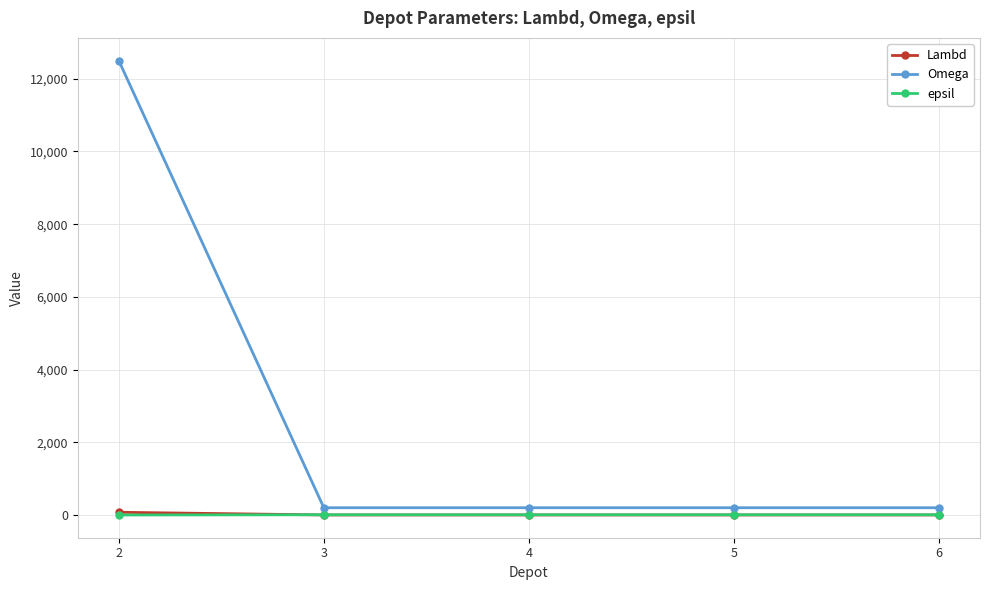

After their last crossing, which series has the higher values: Lambd or epsil?

epsil